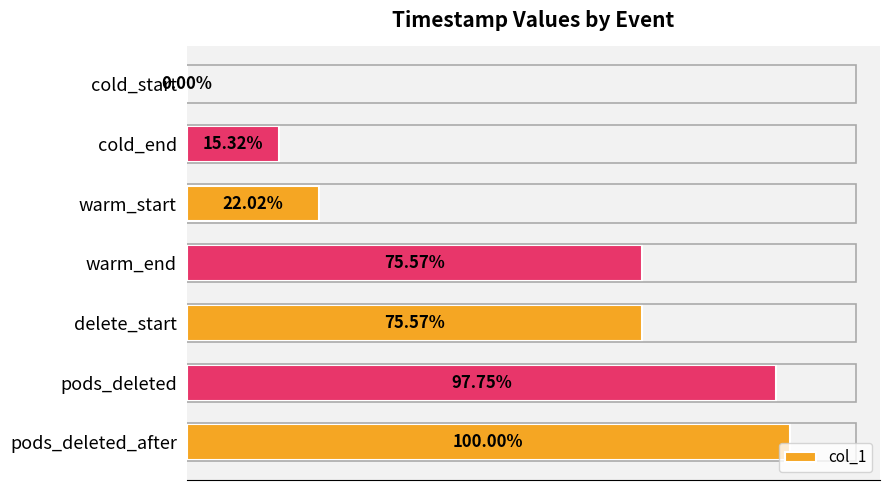

Between pods_deleted and cold_start, which is larger?

pods_deleted